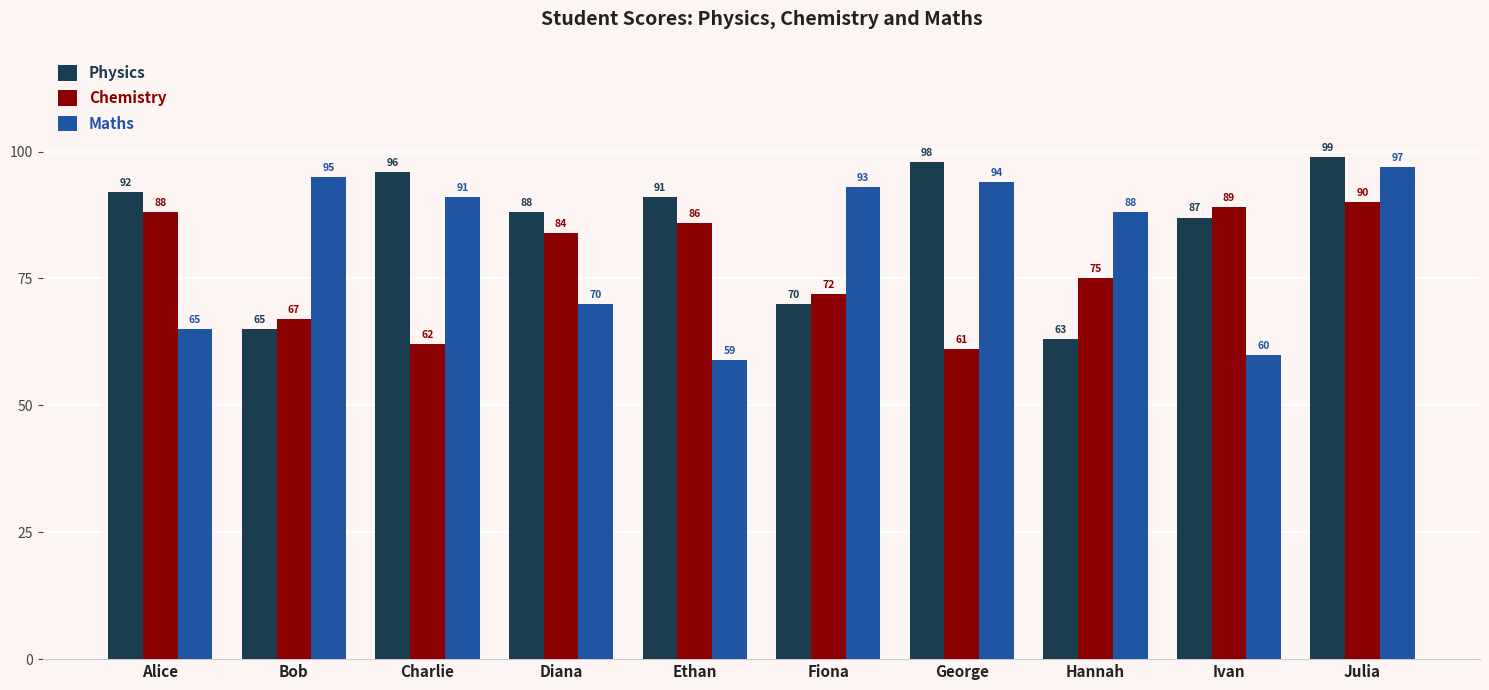

How many bars are there in each group?

3